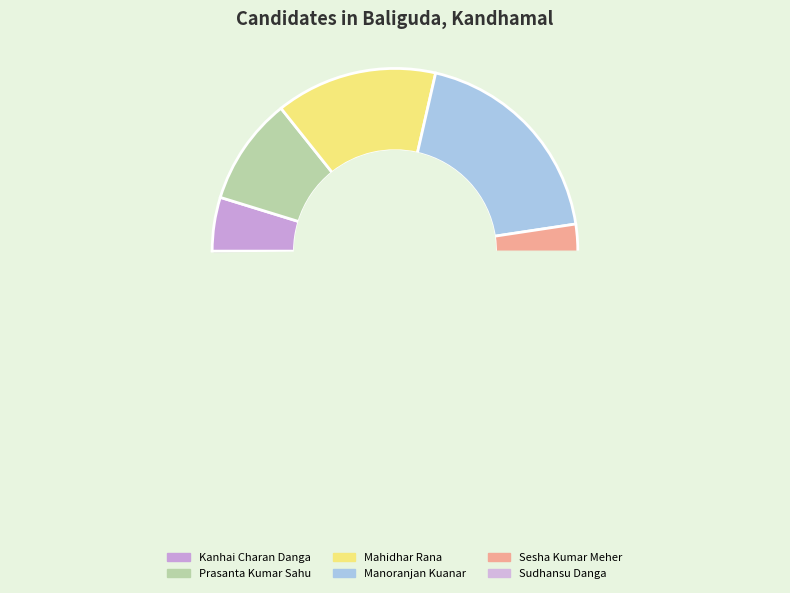

Is there any slice that represents more than half of the pie?

No